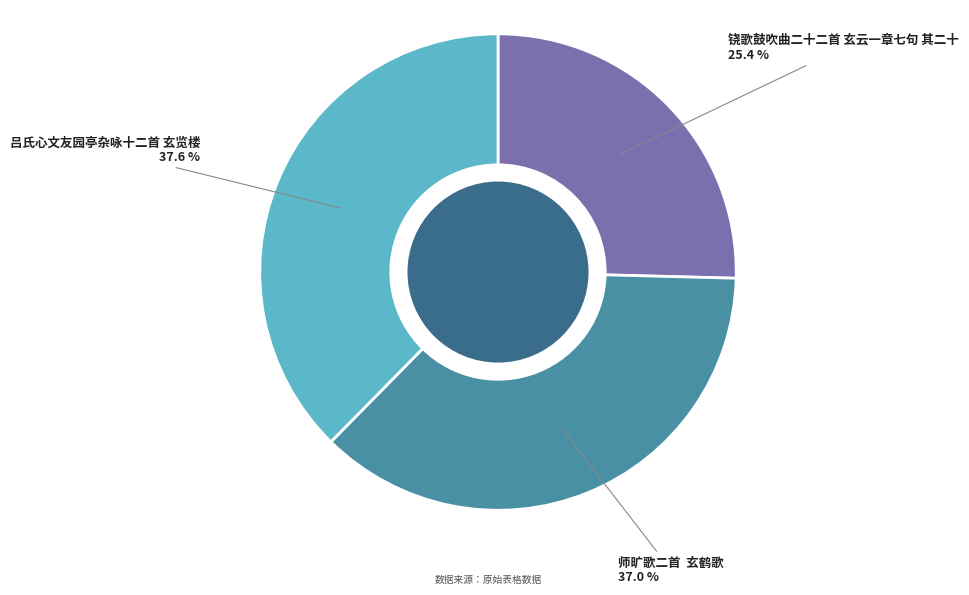

True or false: 铙歌鼓吹曲二十二首 玄云一章七句 其二十 accounts for 32% of the total.

False